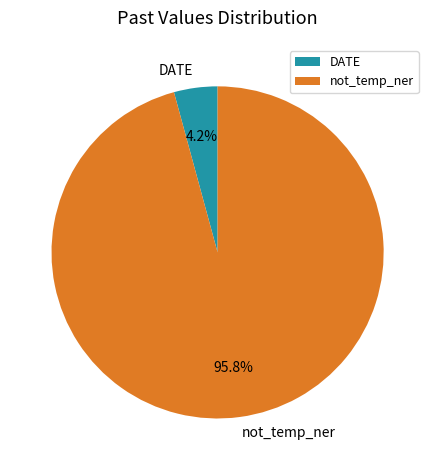

Is the sum of DATE and not_temp_ner greater than half?

Yes